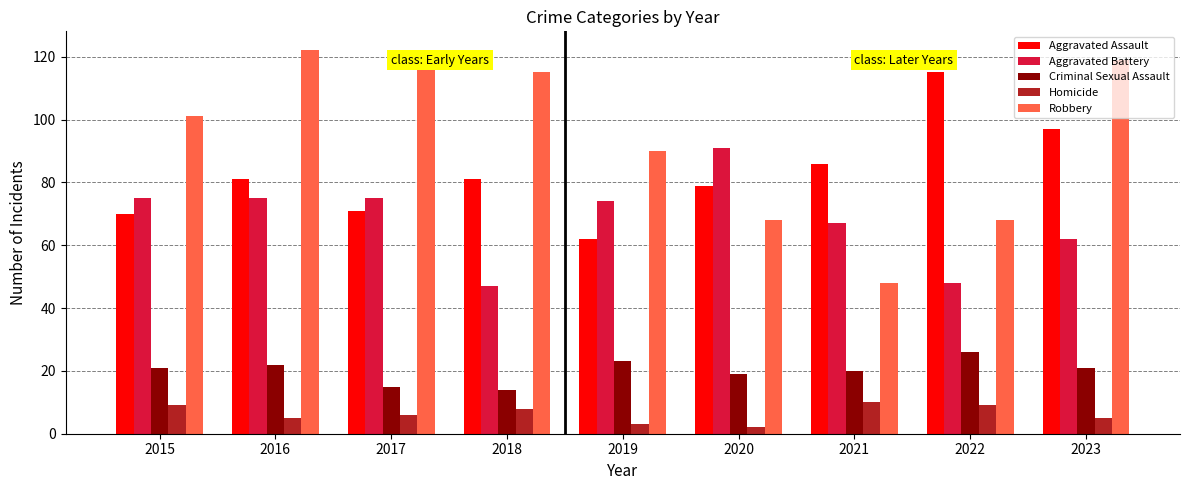

How many bars are there in each group?

5